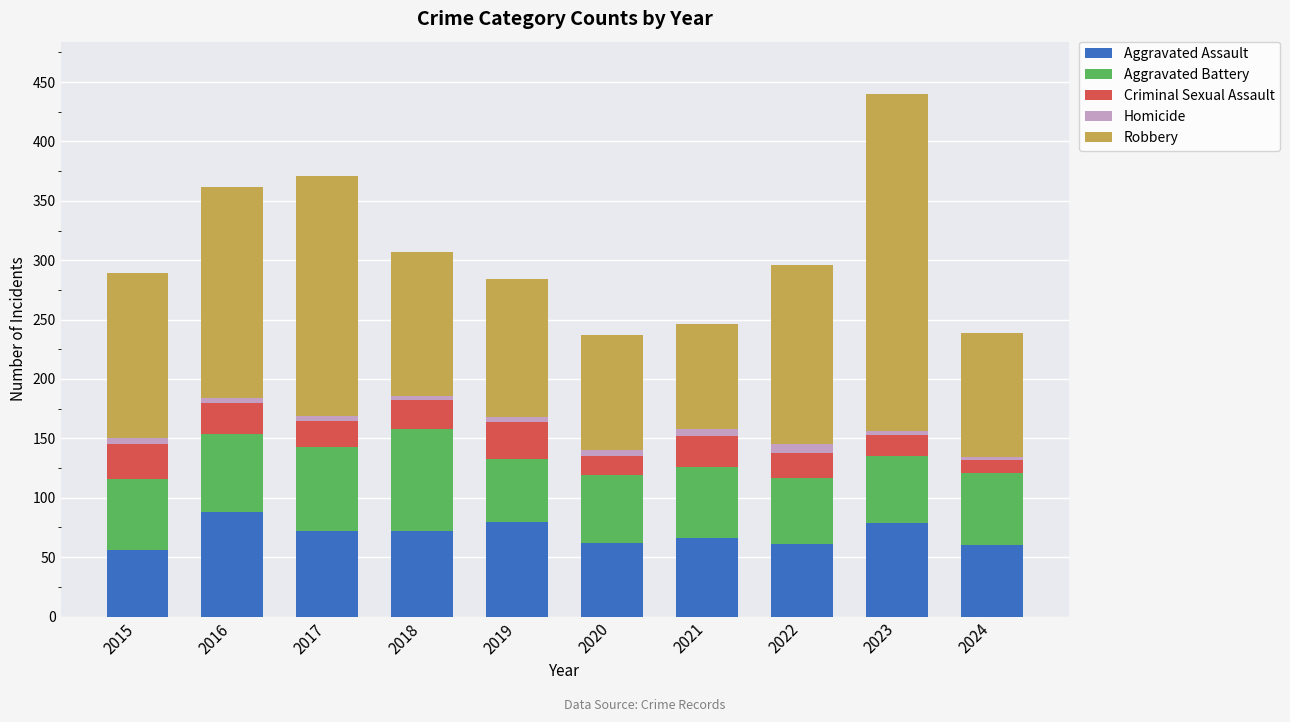

What is the highest value of the Aggravated Assault series?

88